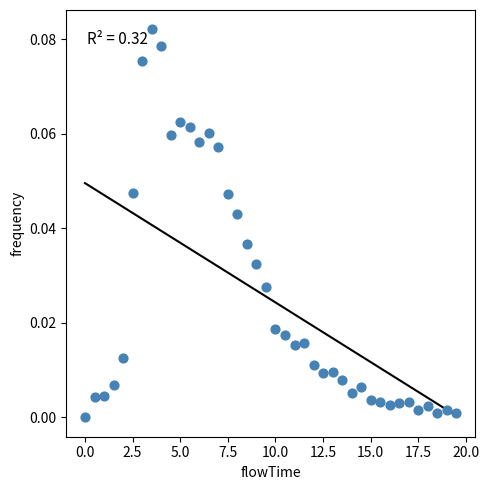

What is the range of X values (max minus min)?

19.5